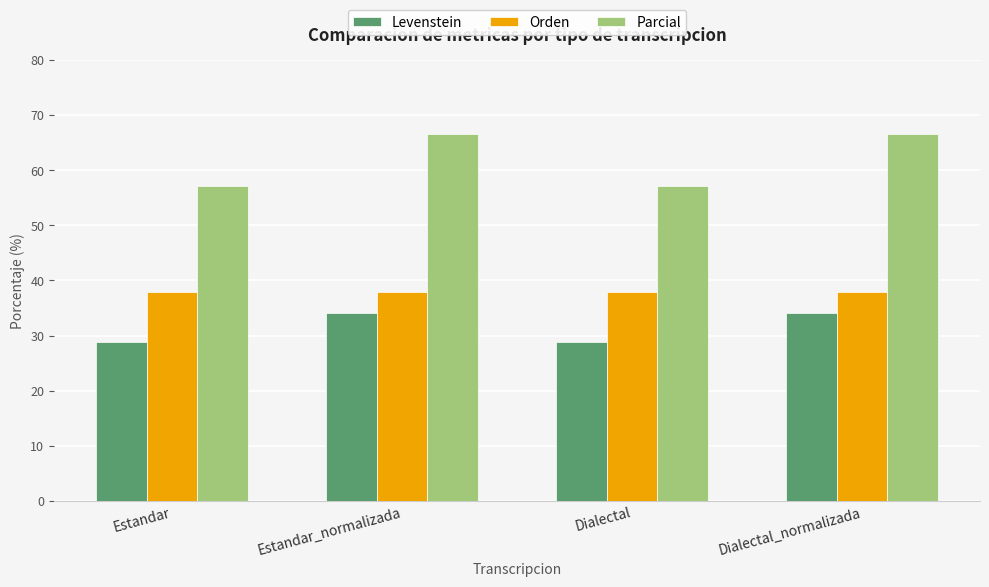

Reading left to right, what are all the values shown in this chart?

Levenstein: 28.9	34.1	28.9	34.1
Orden: 37.9	37.9	37.9	37.9
Parcial: 57.1	66.7	57.1	66.7